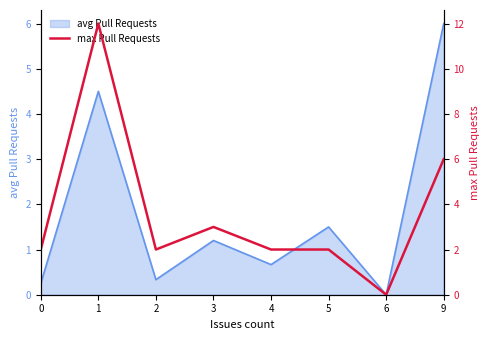

Between 6 and 1, which is larger?

1